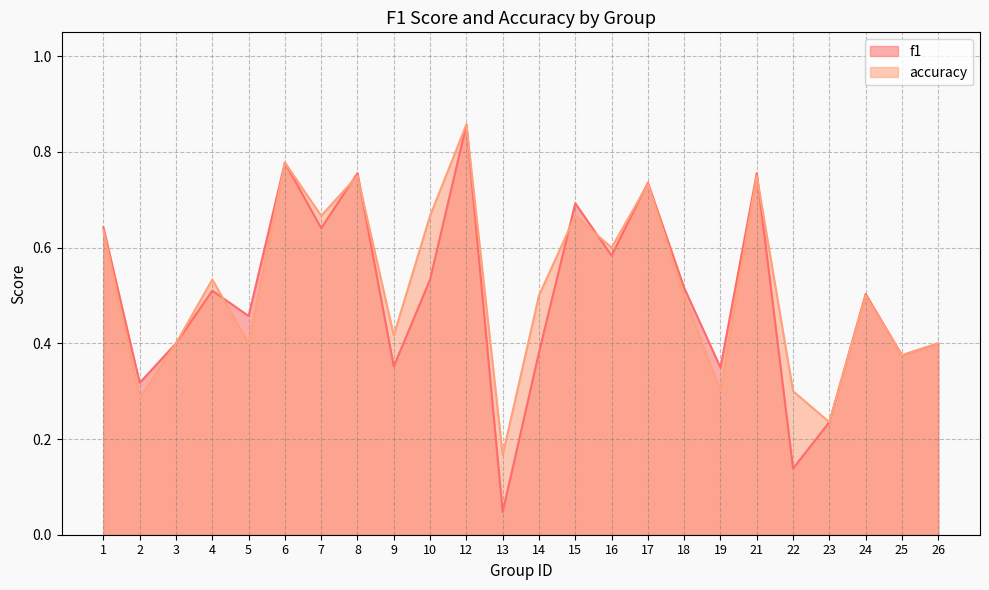

How many interior local peaks does the accuracy series have?

8